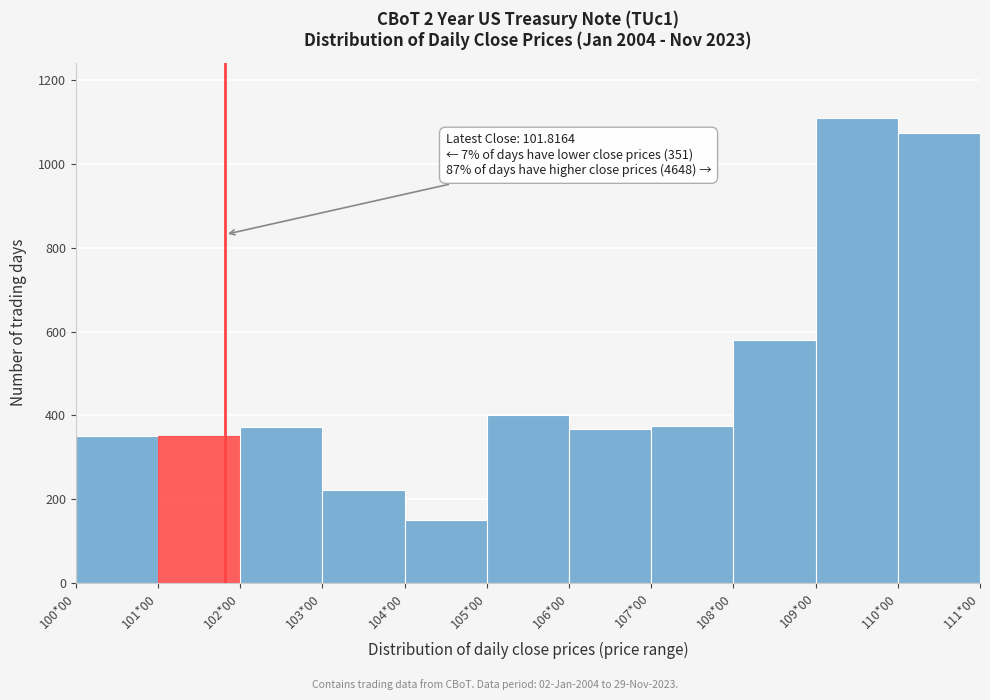

What is the value of the 5th bar from the left?

149